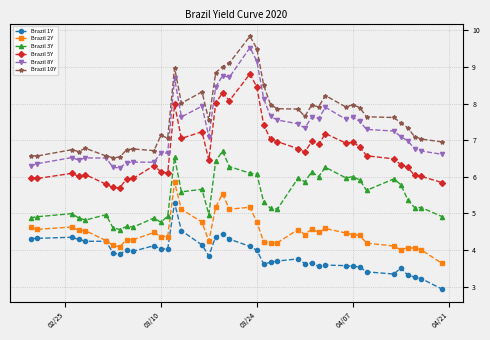

True or false: Brazil 5Y and Brazil 2Y cross at least once.

False